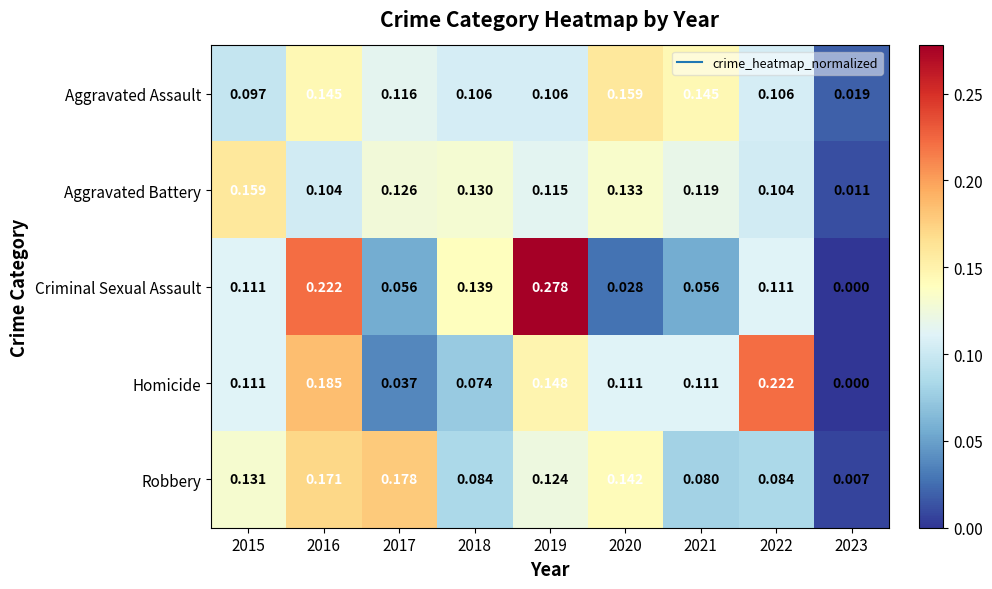

Between 2016 and 2021, which series saw the biggest shift?

Criminal Sexual Assault